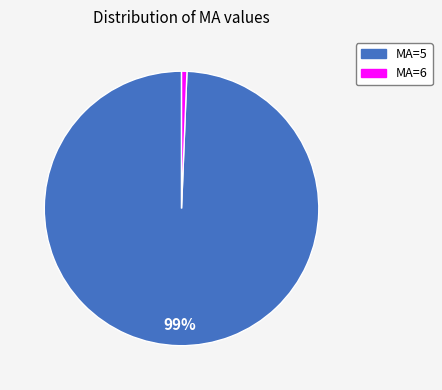

Is there a majority slice in this chart?

Yes